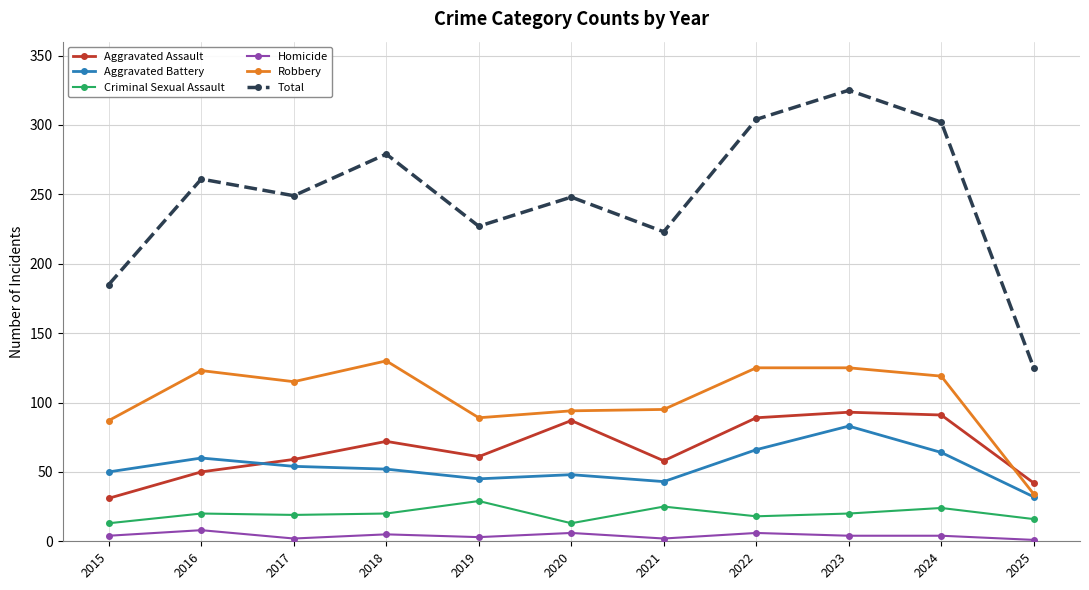

How many lines are shown in the chart?

6